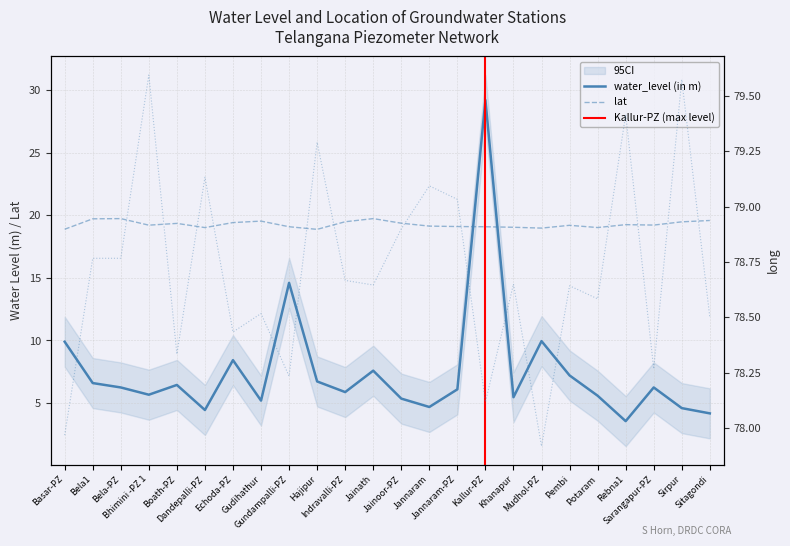

Reading left to right, what are all the values shown in this chart?

water_level (in m): 9.9	6.6	6.2	5.7	6.5	4.5	8.4	5.2	14.6	6.7	5.9	7.6	5.4	4.7	6.1	29.2	5.5	9.9	7.2	5.6	3.6	6.2	4.6	4.2
lat: 18.9	19.7	19.7	19.2	19.4	19.0	19.4	19.5	19.1	18.9	19.5	19.7	19.4	19.1	19.1	19.1	19.0	19.0	19.2	19.0	19.2	19.2	19.5	19.6
long: 78.0	78.8	78.8	79.6	78.3	79.1	78.4	78.5	78.2	79.3	78.7	78.6	78.9	79.1	79.0	78.1	78.7	77.9	78.6	78.6	79.4	78.3	79.6	78.5